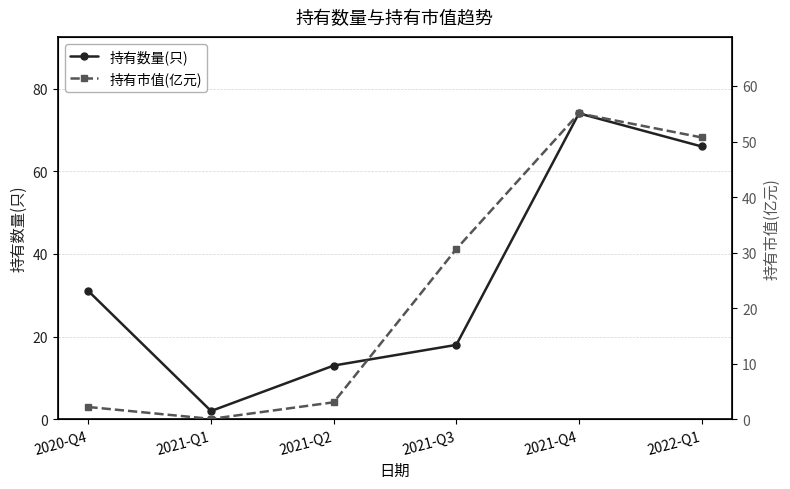

In 持有市值(亿元), how many points are higher than both neighbors (excluding endpoints)?

1